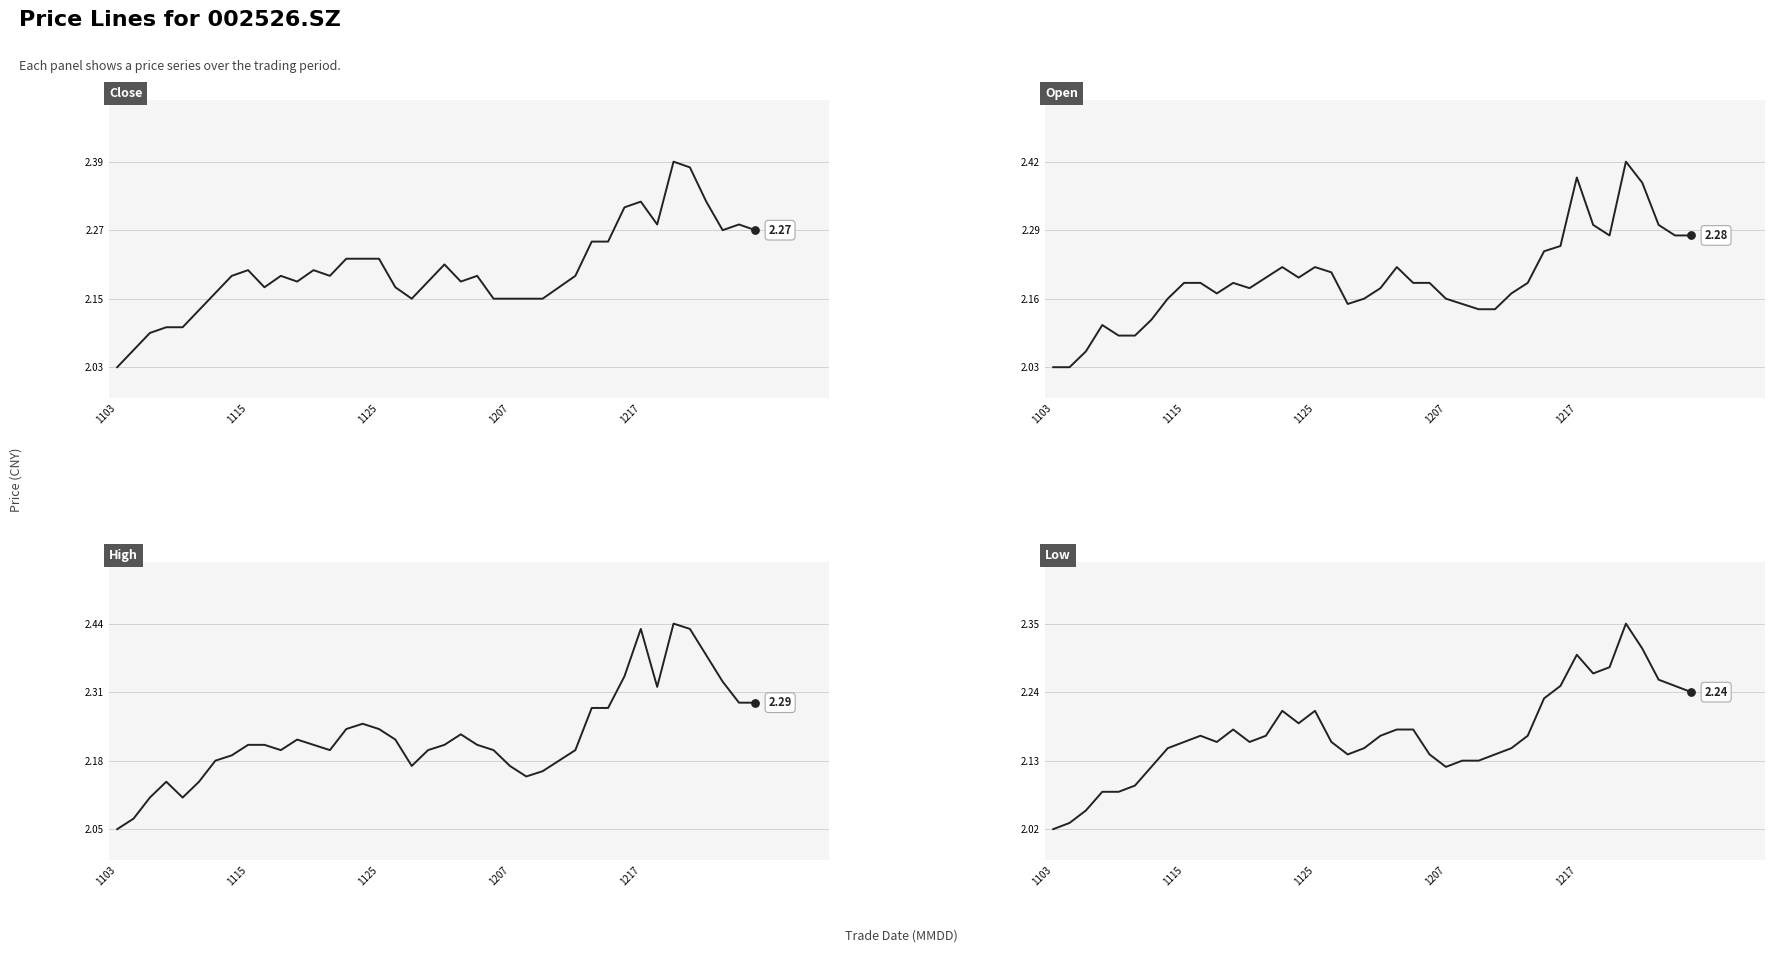

Which series contains the highest Y value?

high